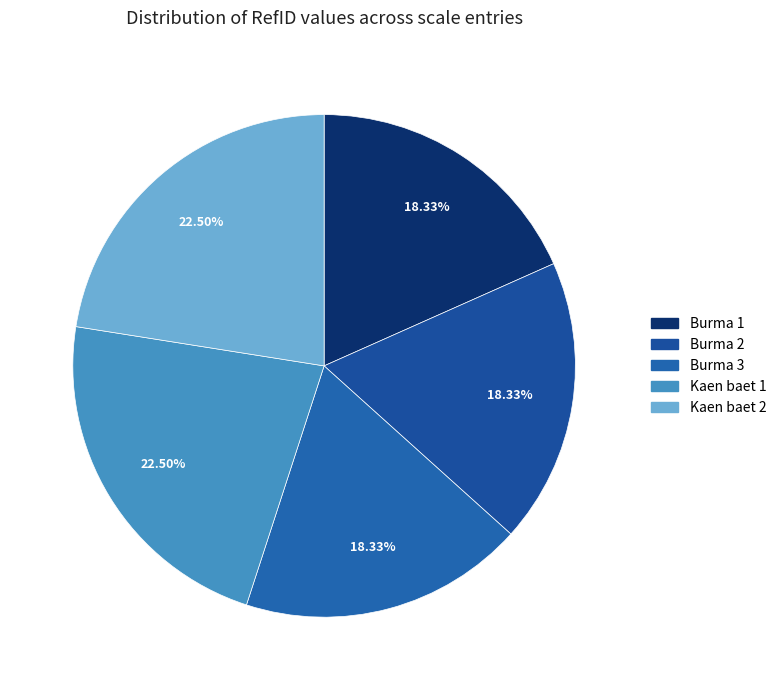

Does Kaen baet 1 account for over 50% of the chart?

No